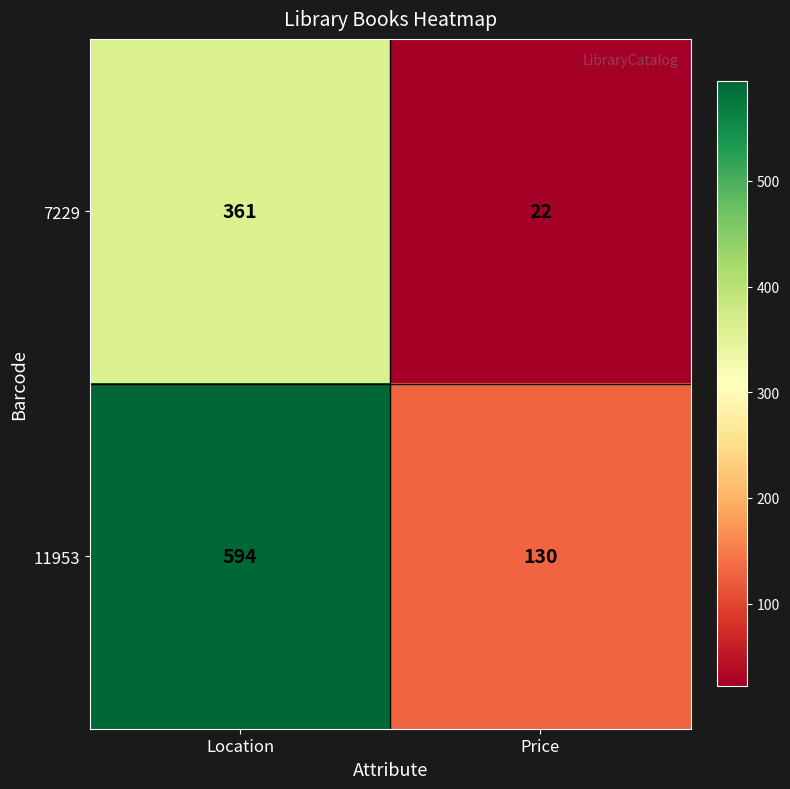

At Price, list the series in order from smallest to largest.

7229, 11953